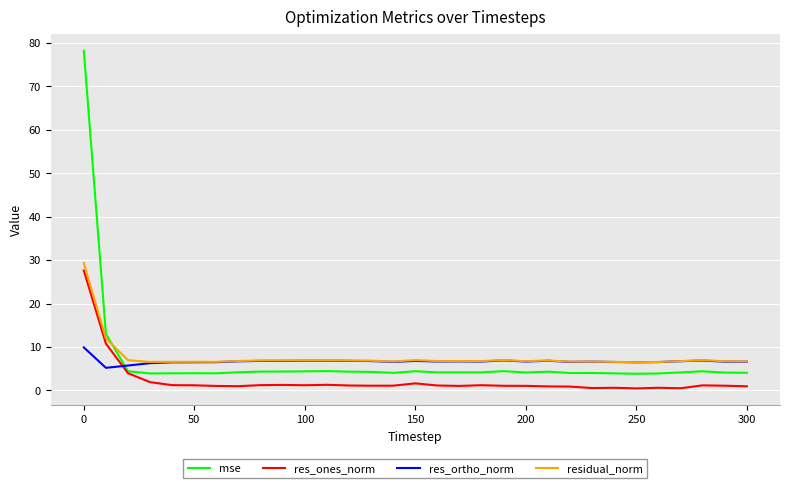

What is the maximum value for res_ortho_norm?

9.9